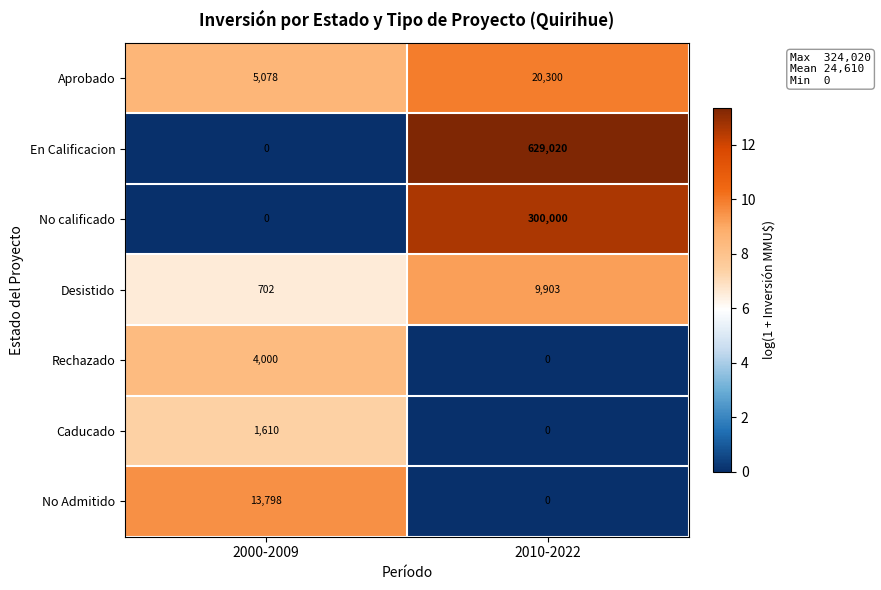

What is the difference between the Desistido values at 2000-2009 and 2010-2022?

9201